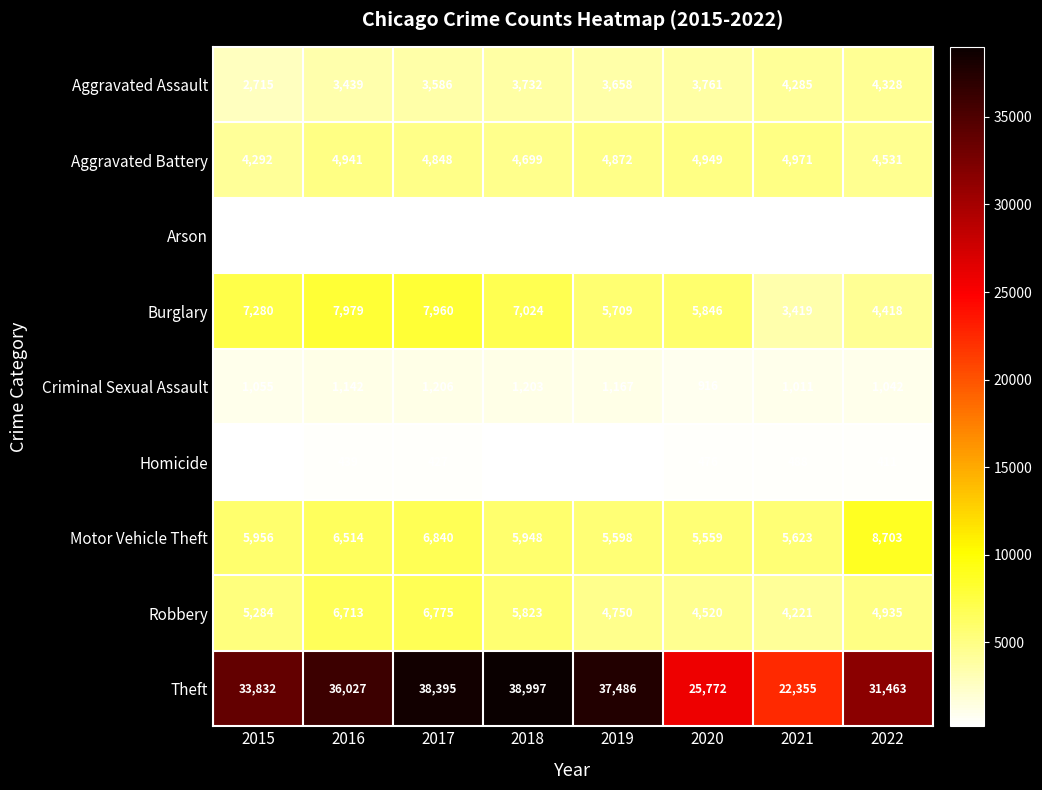

Rank the series by their maximum value, from lowest to highest.

Arson, Homicide, Criminal Sexual Assault, Aggravated Assault, Aggravated Battery, Robbery, Burglary, Motor Vehicle Theft, Theft